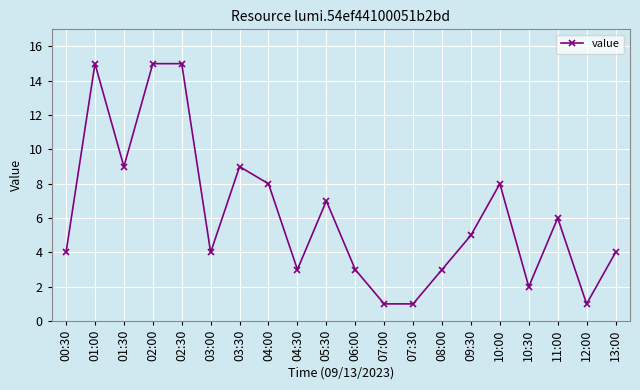

What is the difference between the values at 00:30 and 08:00?

1